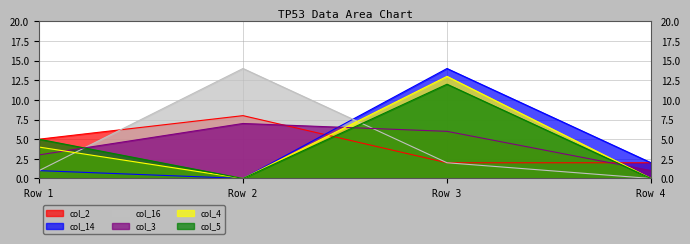

At Row 1, list the series in order from smallest to largest.

col_14, col_16, col_3, col_4, col_2, col_5